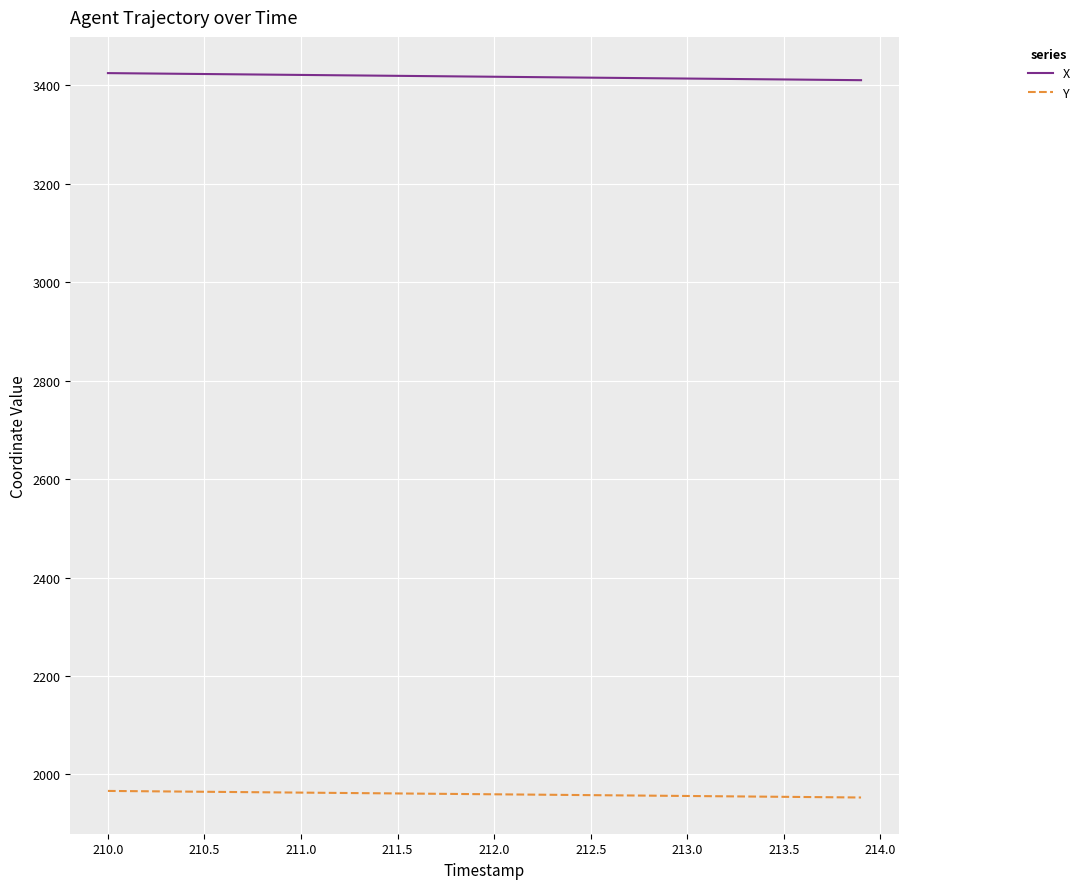

What is the difference between the maximum and minimum values in the X series?

14.4